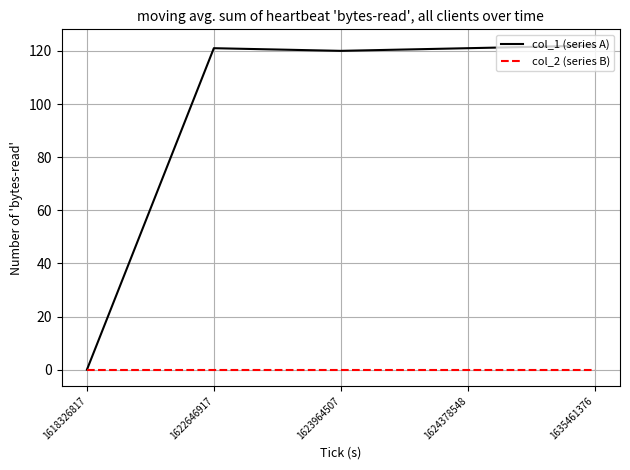

Does the chart have visible grid lines?

Yes